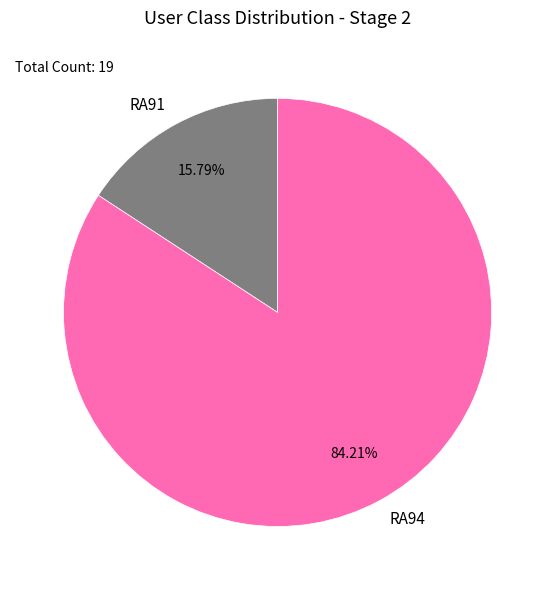

What is the largest slice in the pie chart?

RA94